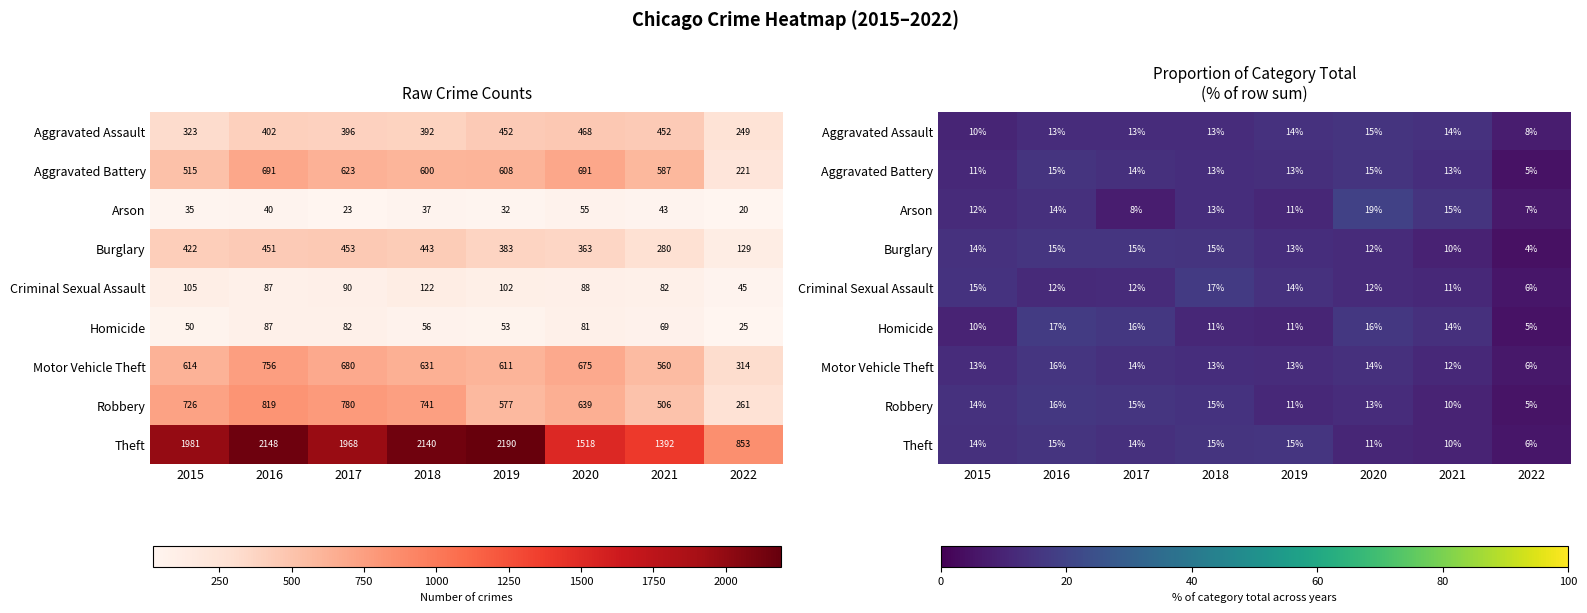

What is the difference between the Burglary values at 2022 and 2020?

8.0